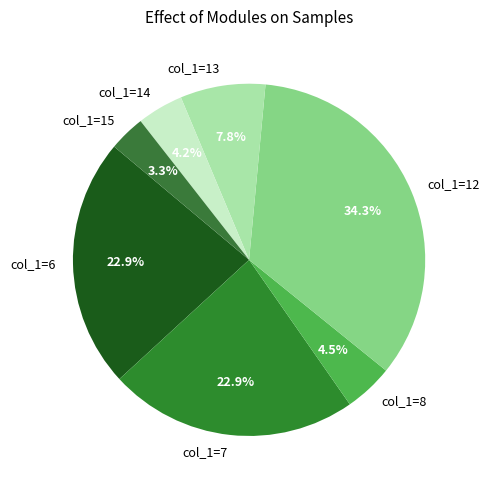

Which slice is the smallest?

col_1=15